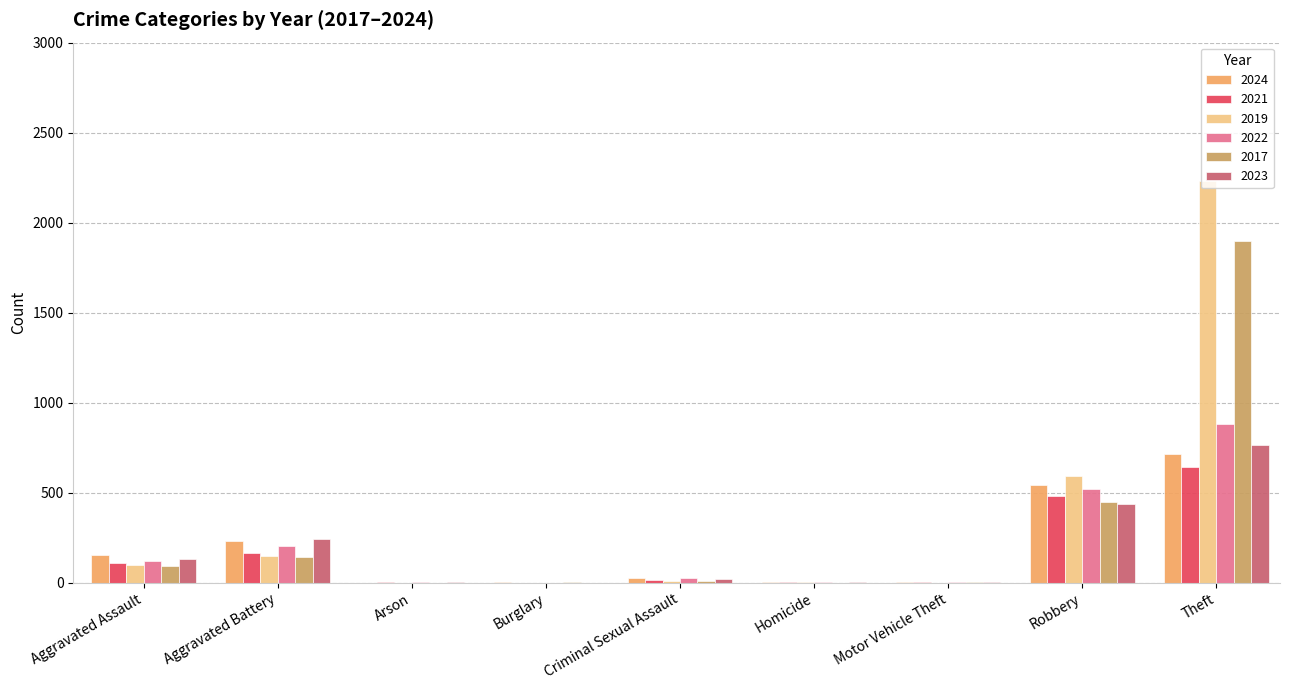

At which category is the sum across all series the highest?

Theft